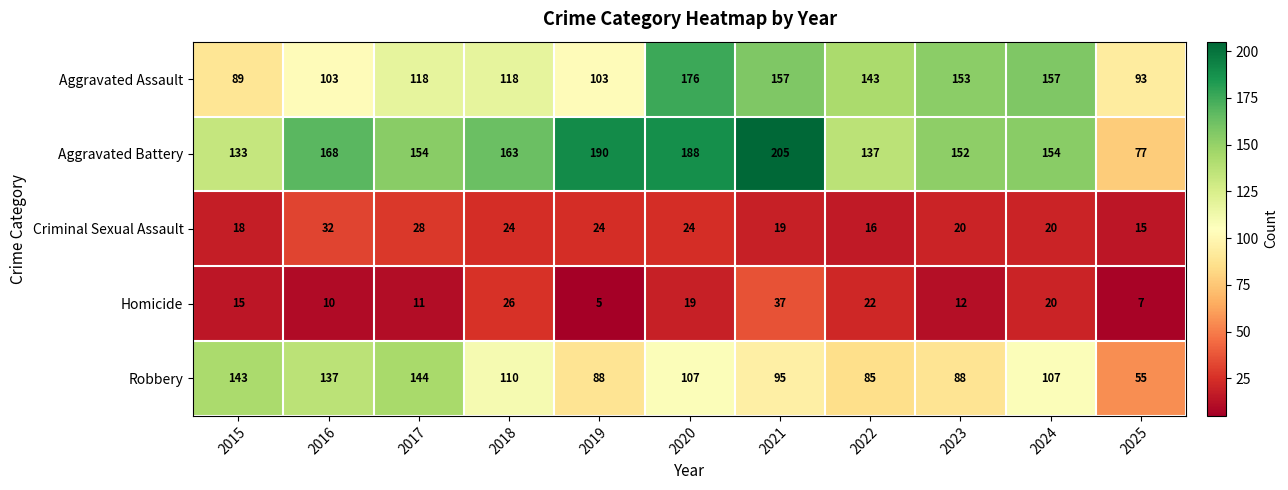

Is it true that Criminal Sexual Assault equals 24 at 2020?

True